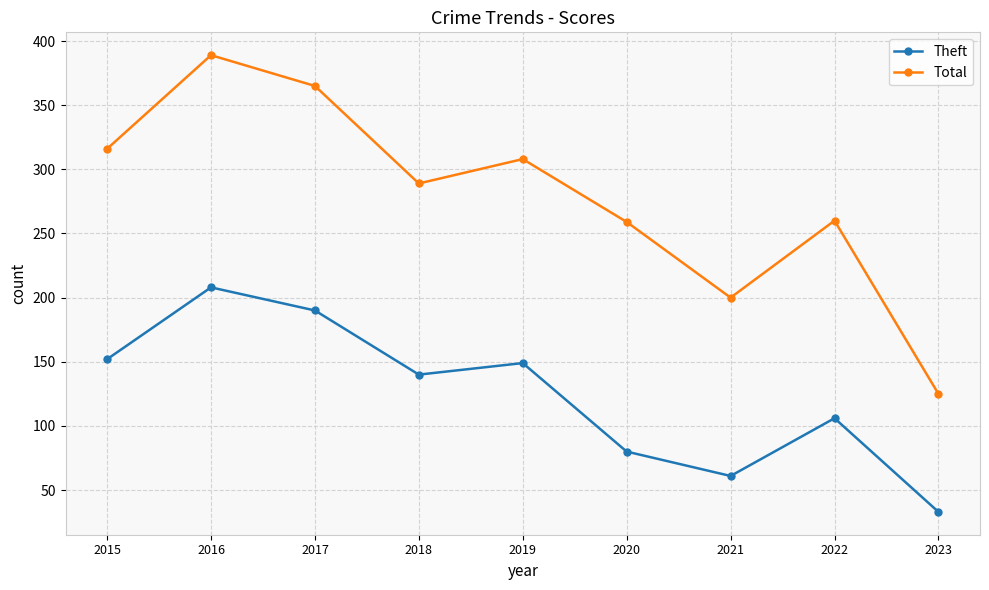

True or false: Total has more than 0 interior local peaks.

True